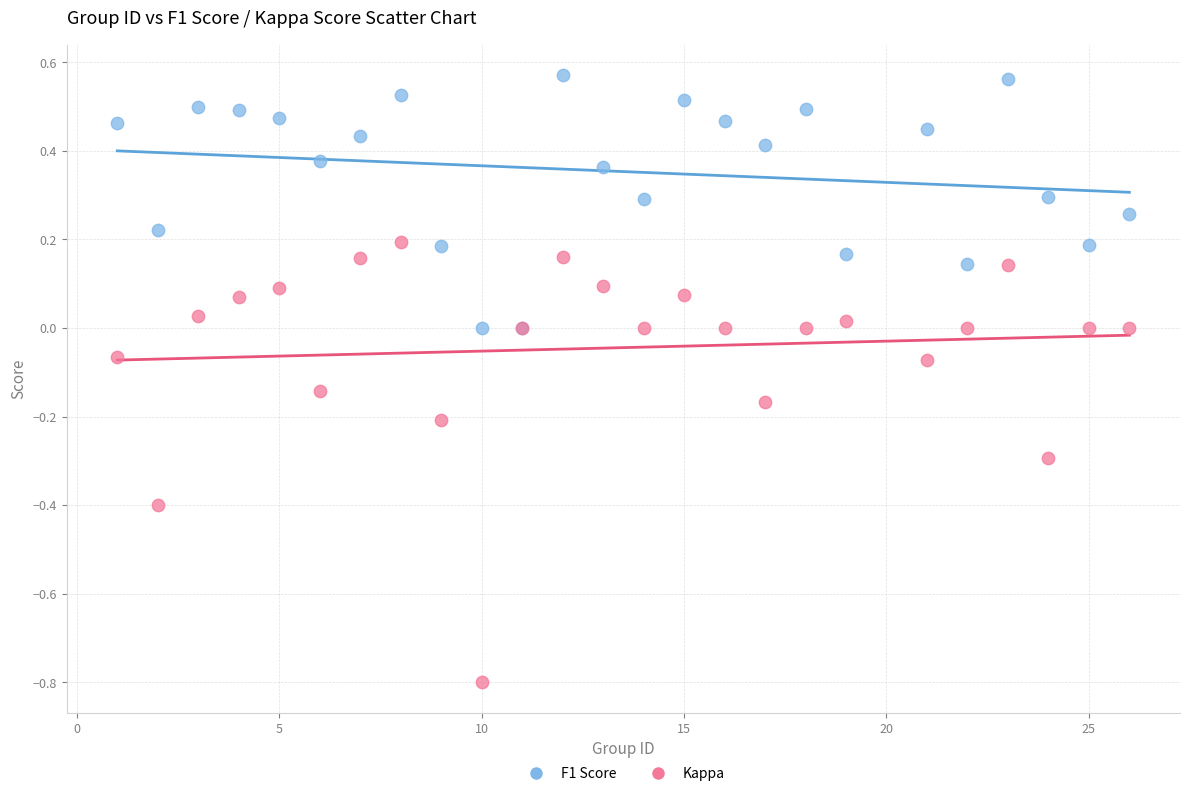

What are all the series names shown in the legend?

F1 Score, Kappa